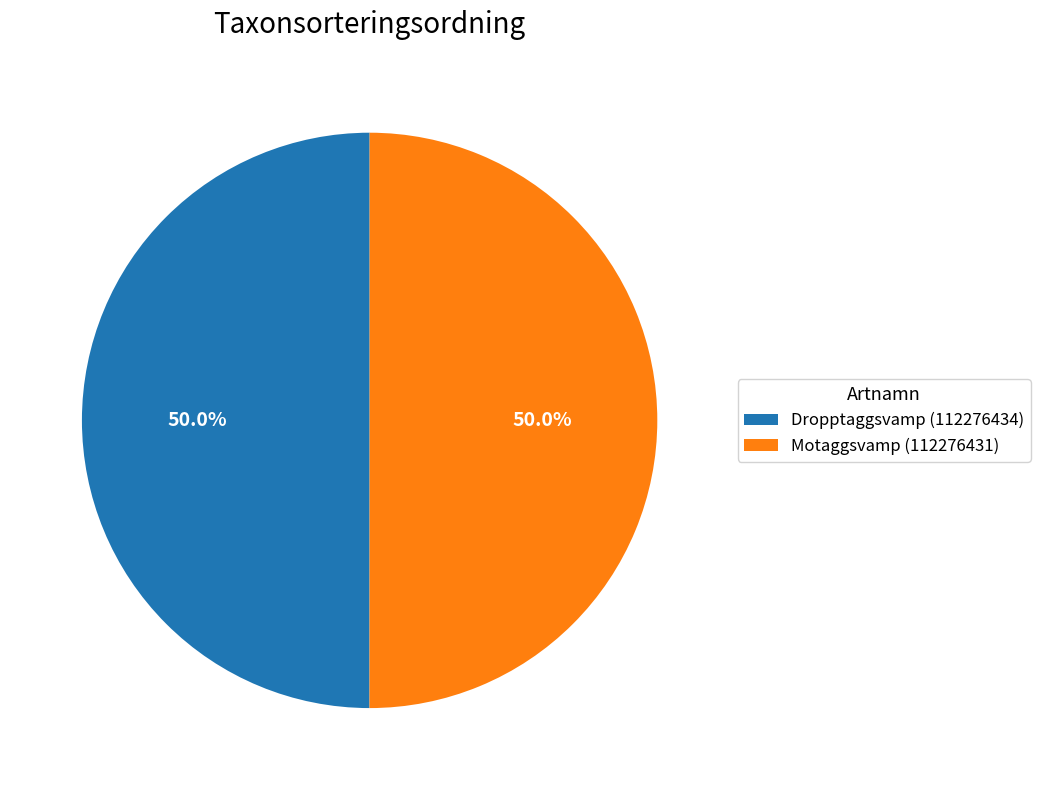

What percentage is NOT represented by Motaggsvamp (112276431)?

50.0%